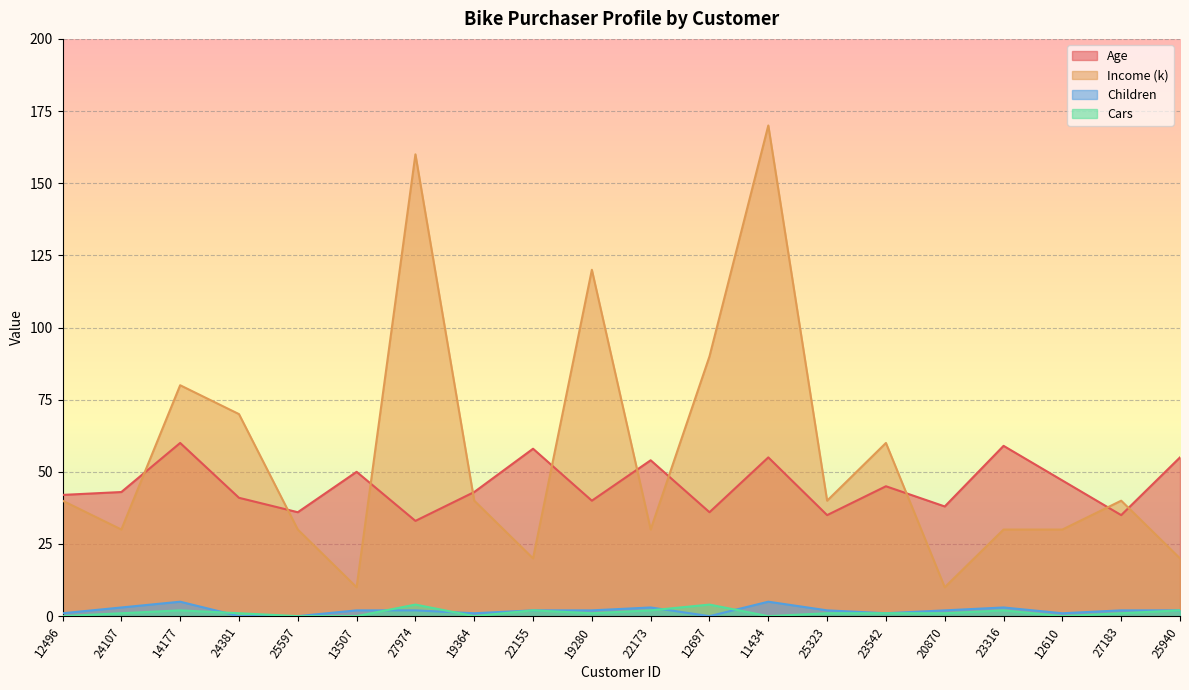

At 25323, list the series in order from largest to smallest.

Income (k), Age, Children, Cars